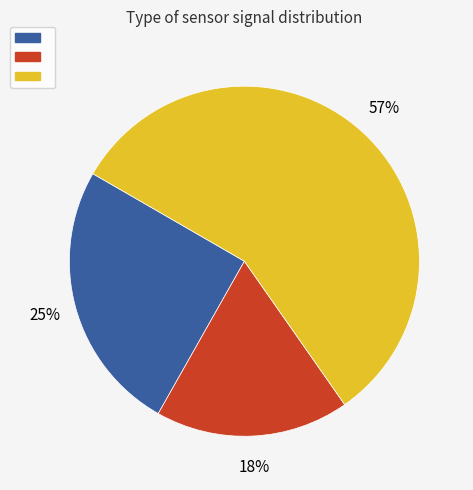

To the nearest percent, what is the average slice percentage?

33%